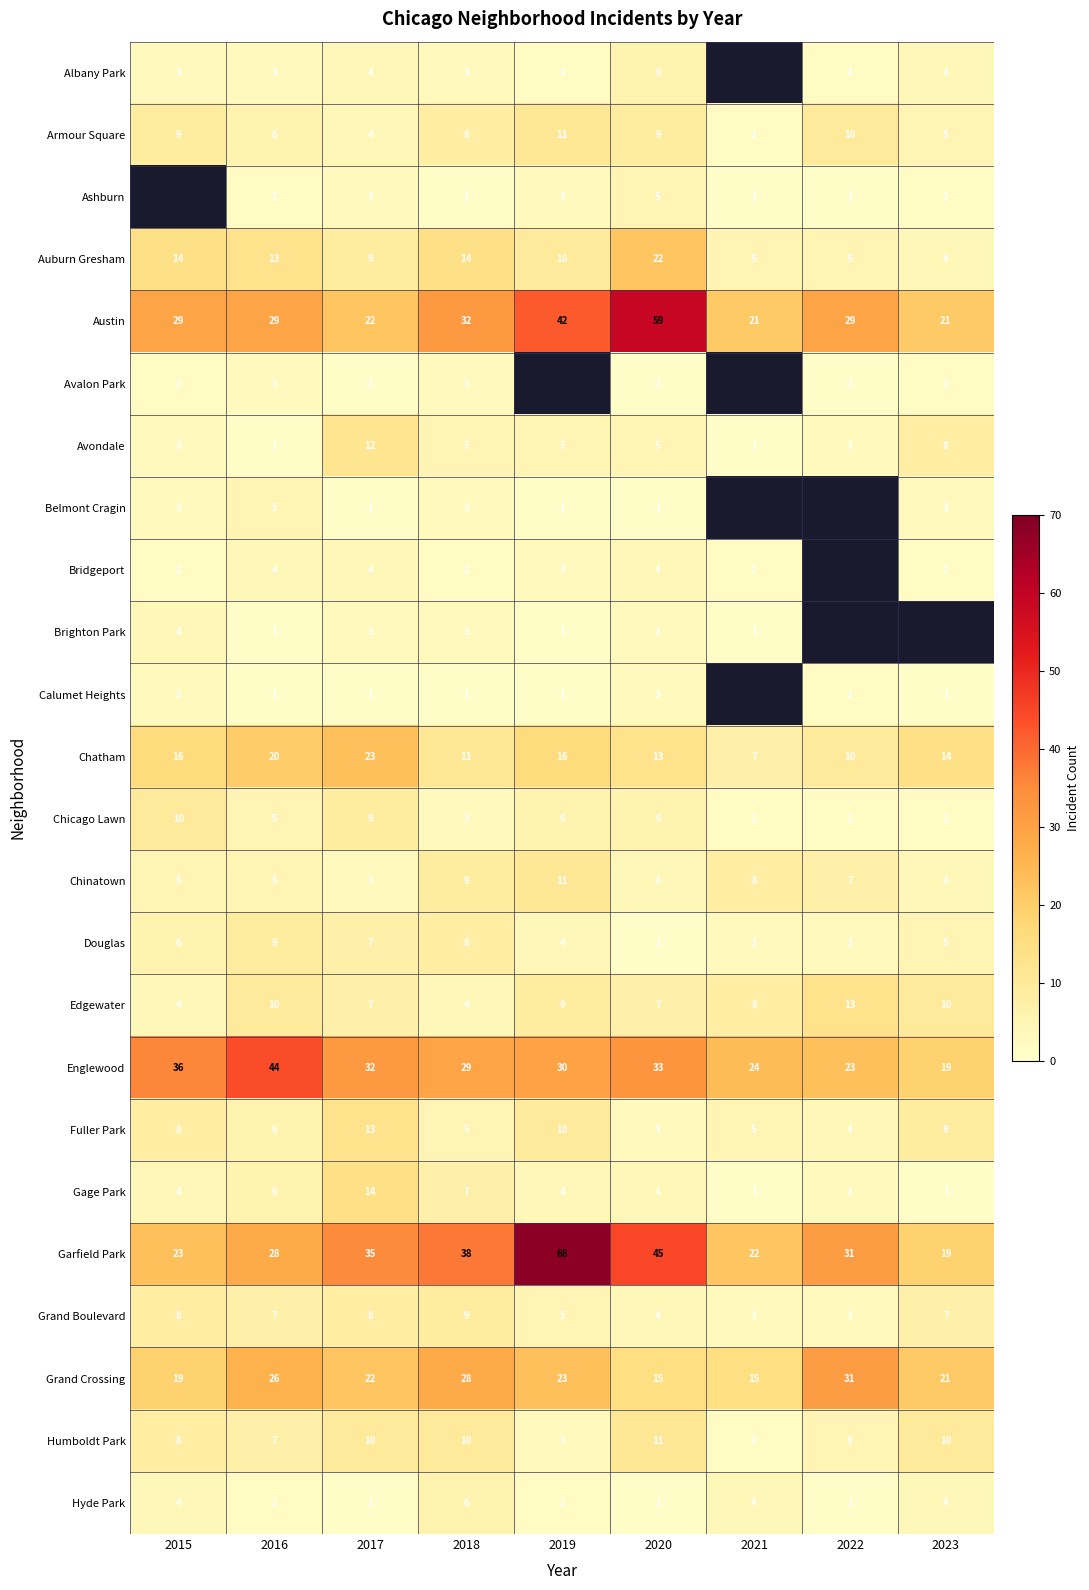

At which label is Austin closest to 40?

2019